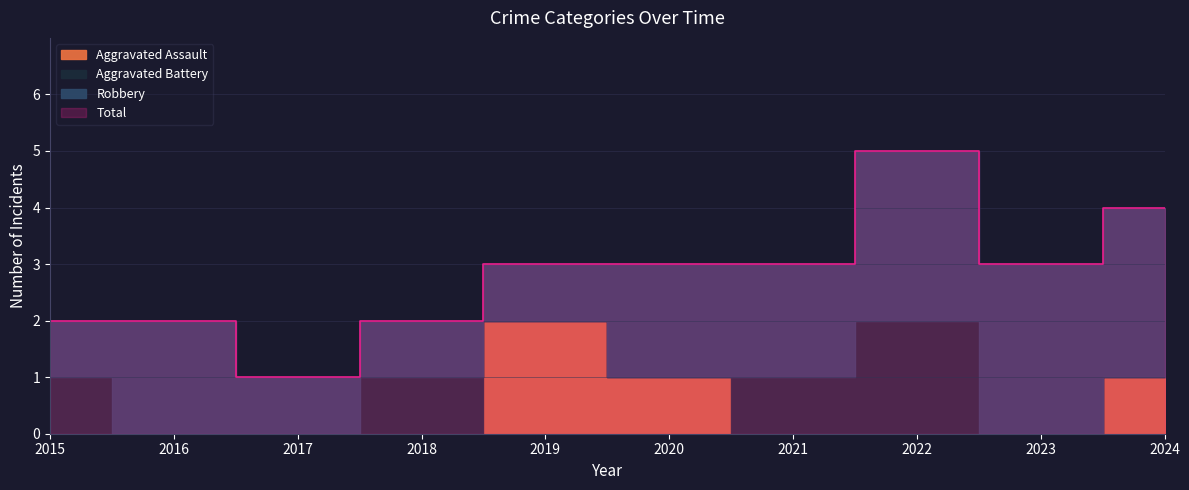

True or false: Aggravated Assault has more than 1 points higher than both neighbors.

False